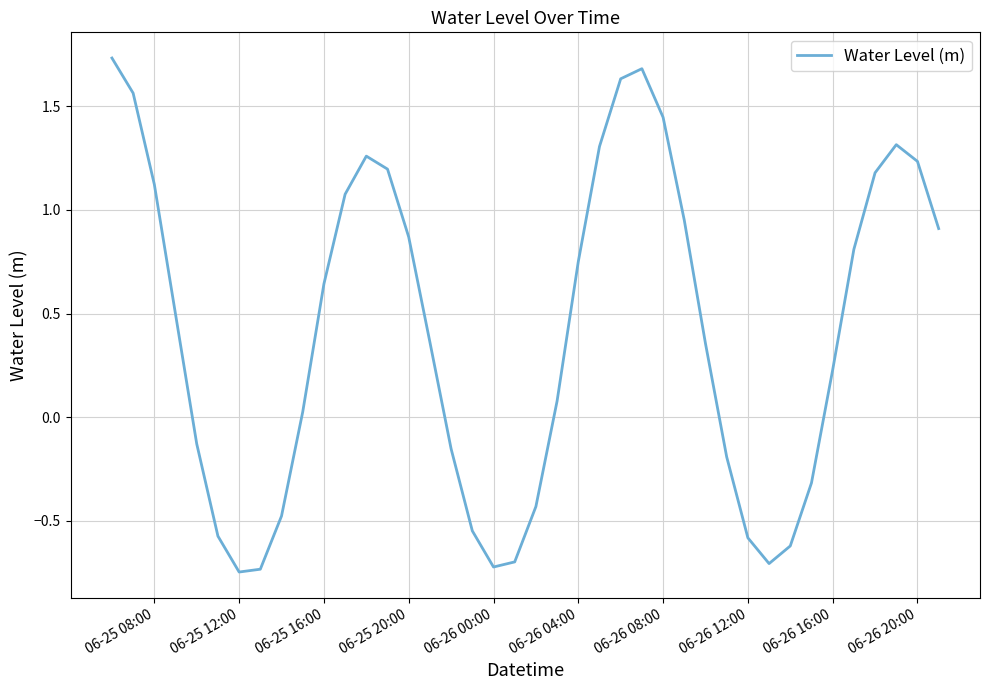

What is the difference between the maximum and minimum values?

2.5